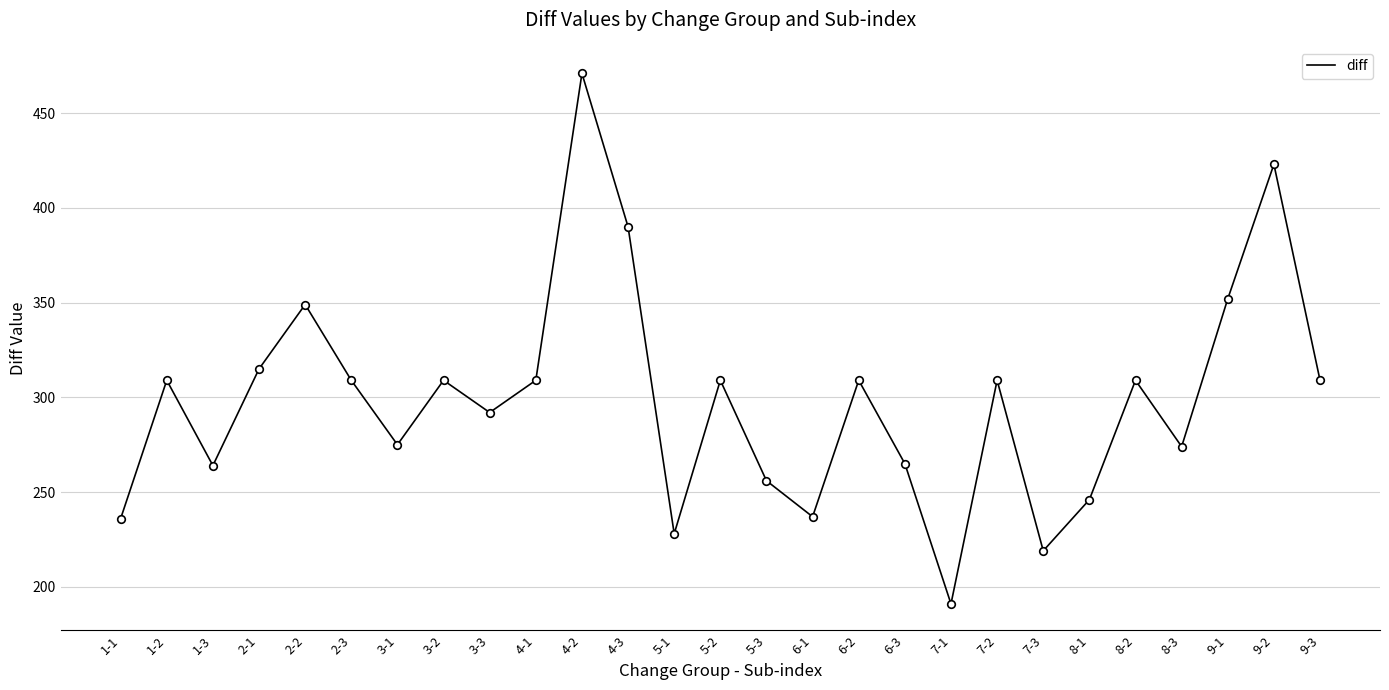

What is the ratio of the value at 3-3 to the value at 1-2?

0.9